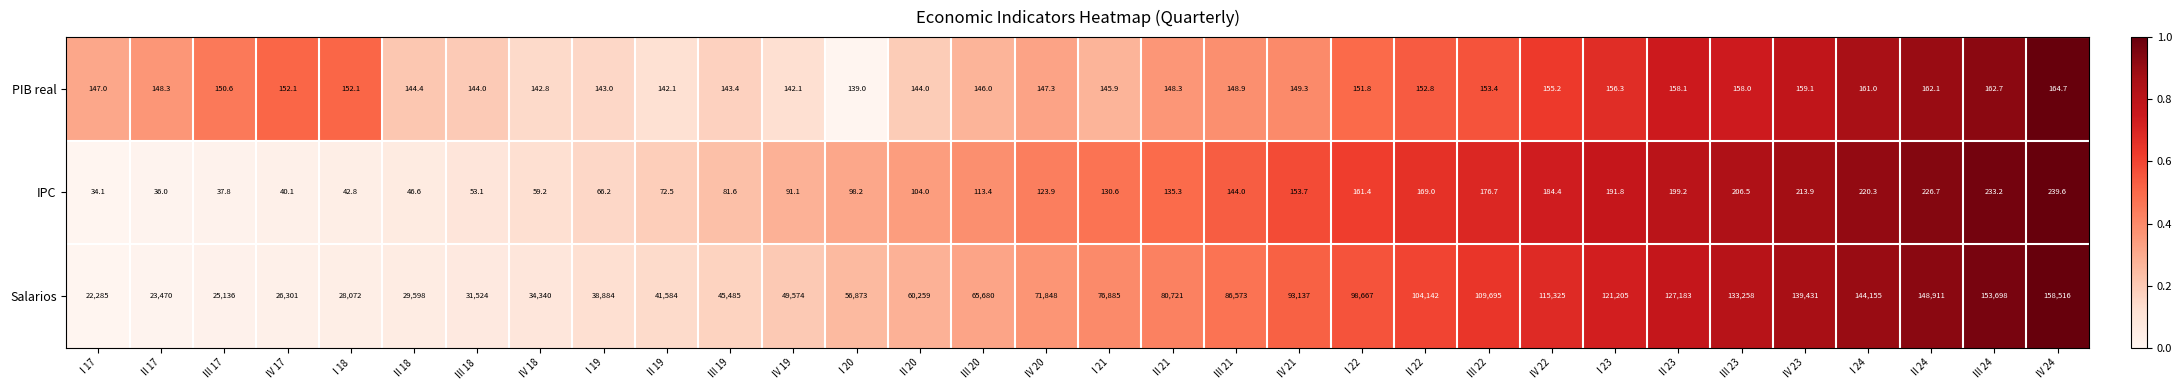

What is the difference between the PIB real values at II 23 and II 24?

4.0